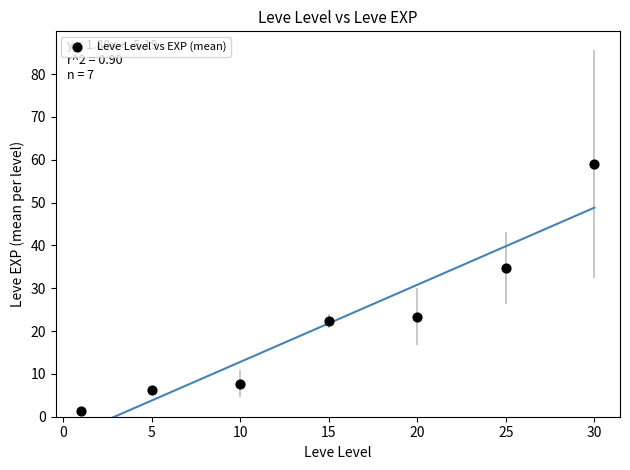

What is the range of Y values (max minus min)?

57.7